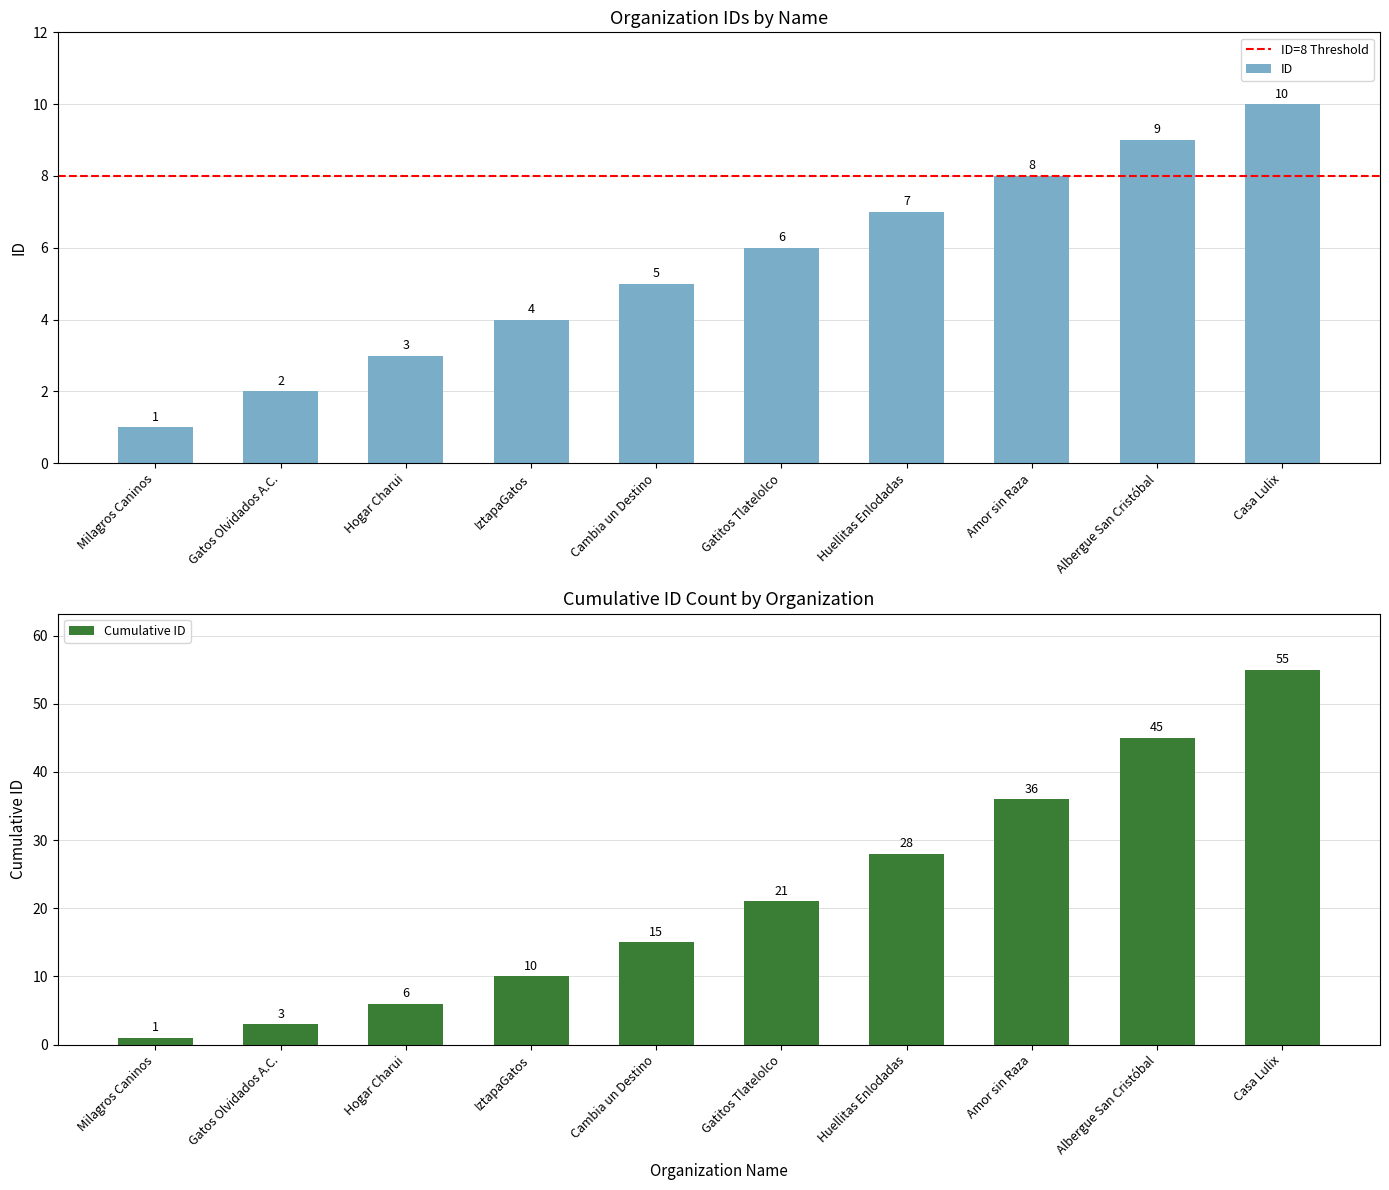

How many bars are there in total?

10